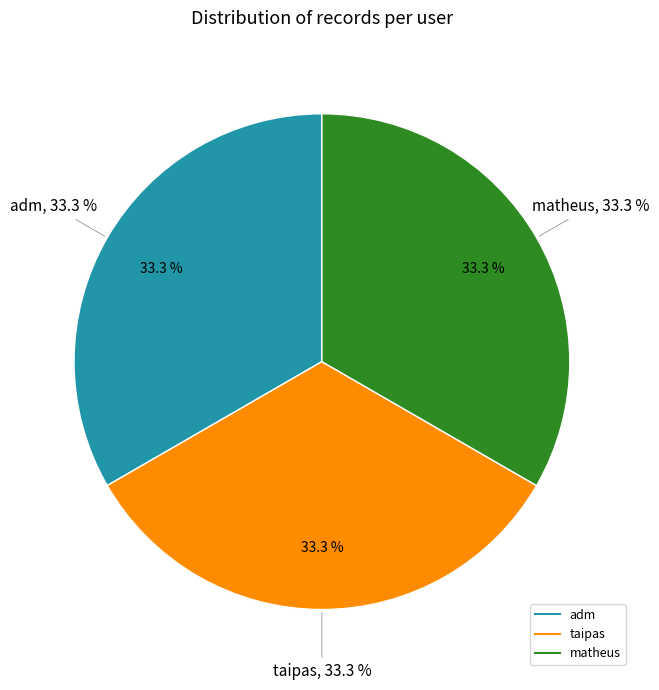

Is there a majority slice in this chart?

No